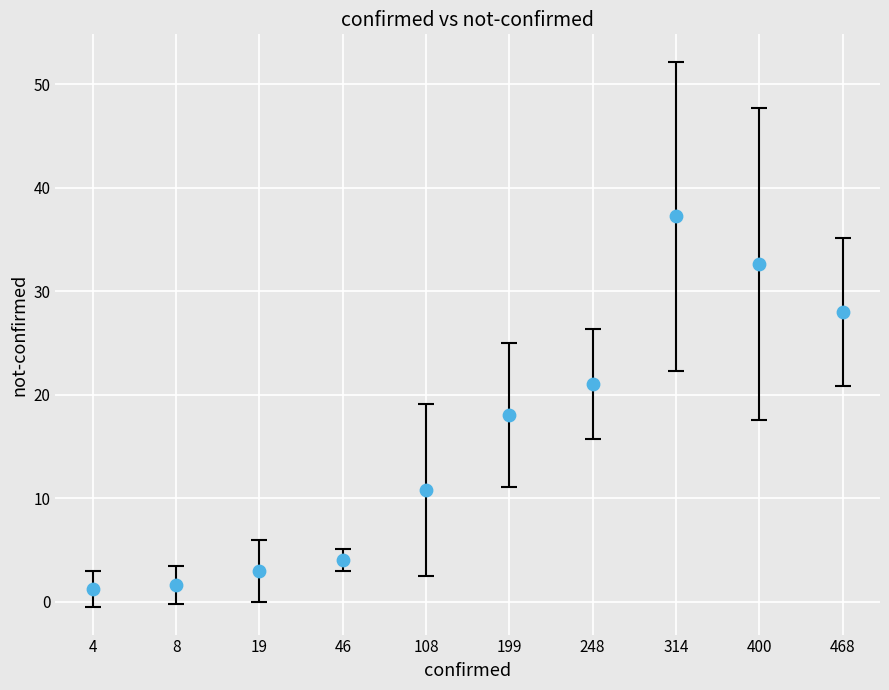

What is the average Y value?

15.7